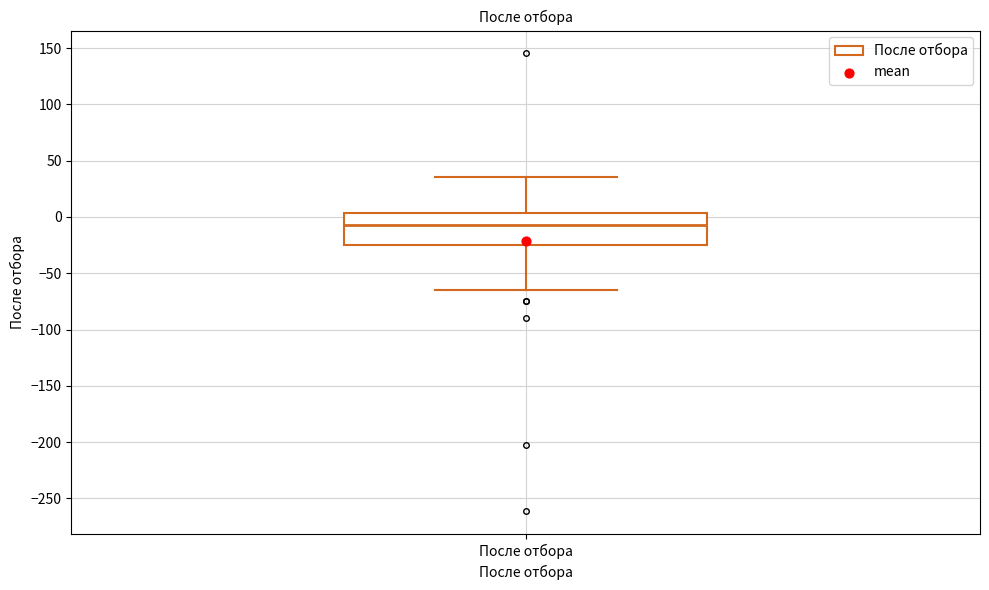

Read this box plot against the y-axis: the position of the median line, the range covered by the box, and the ends of both whiskers. The values are not printed on the chart, so give them approximately, as read against the axis.

median -5, box -25 to 5, whiskers -65 to 35